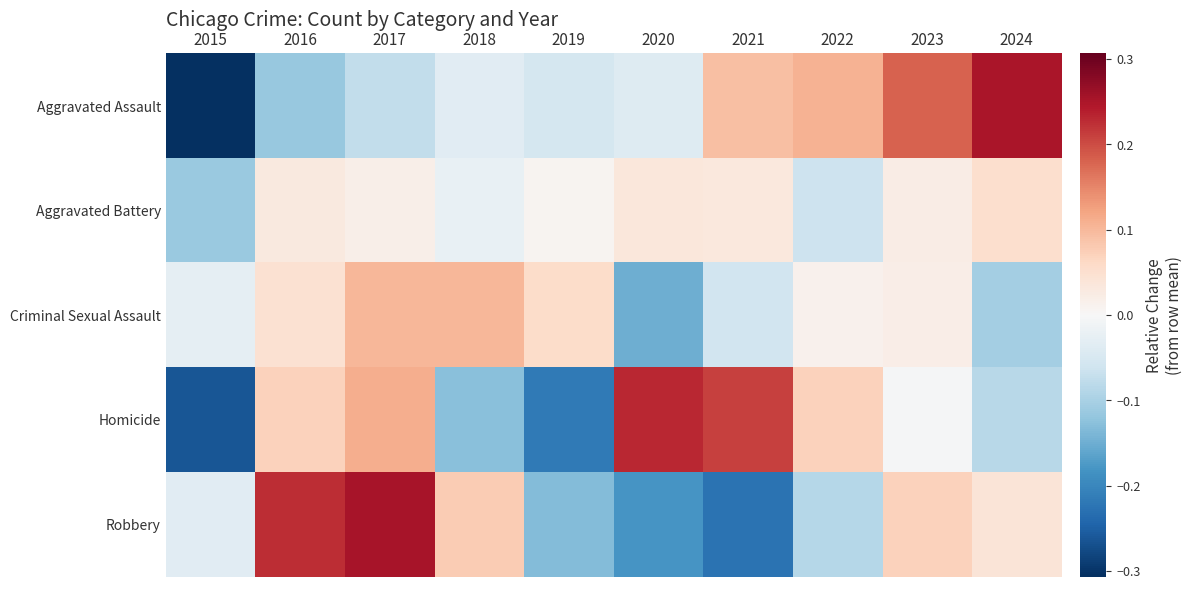

Rank the series by their maximum value, from lowest to highest.

Aggravated Battery, Criminal Sexual Assault, Homicide, Aggravated Assault, Robbery